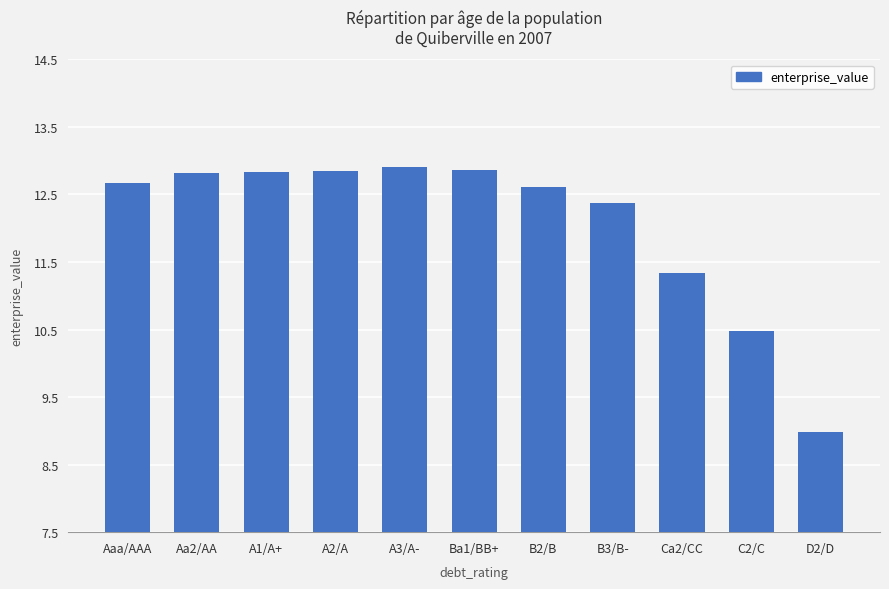

True or false: the data shows 12.9 at Ba1/BB+.

True